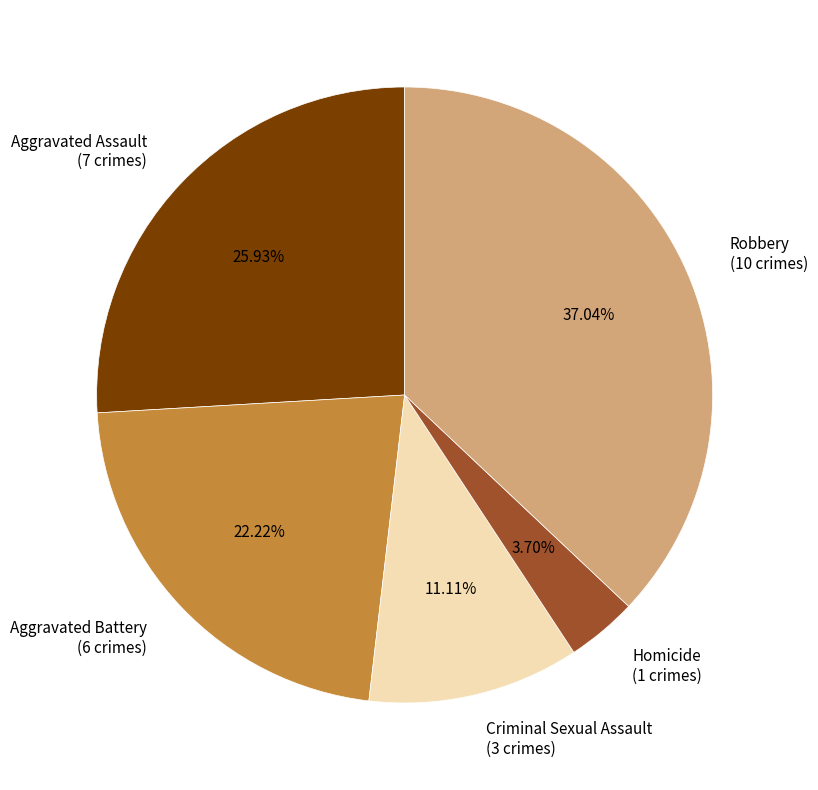

Is there a majority slice in this chart?

No